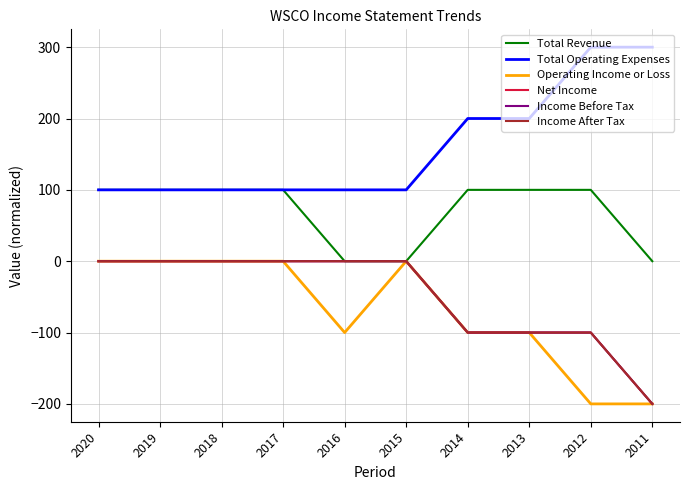

Which category has the highest value in the Income Before Tax series?

2020